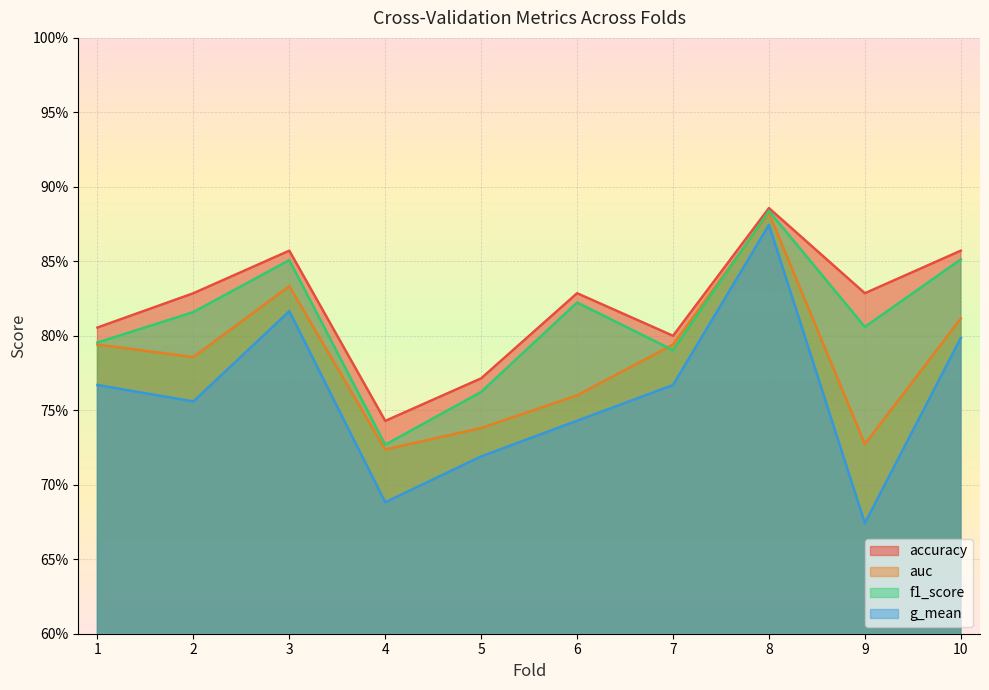

Is it true that f1_score equals 0.9 at 8?

True